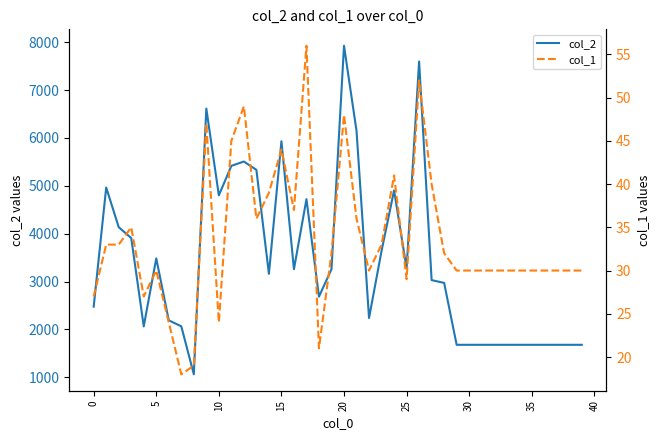

Which series changed the most between 11 and 36?

col_2